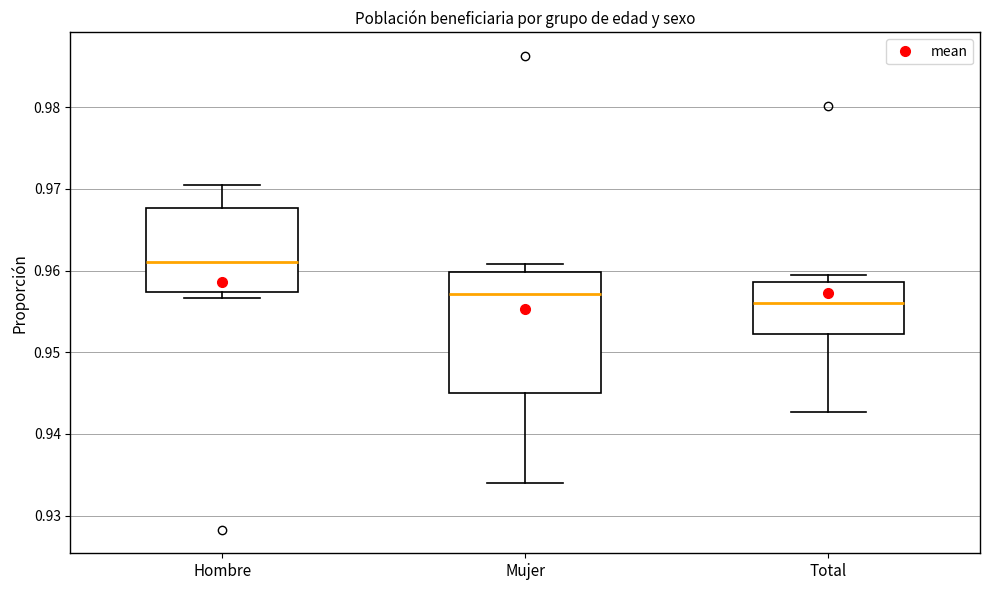

Where does the lower whisker of the box for Mujer end on the y-axis? The values are not printed on the chart, so give them approximately, as read against the axis.

0.934